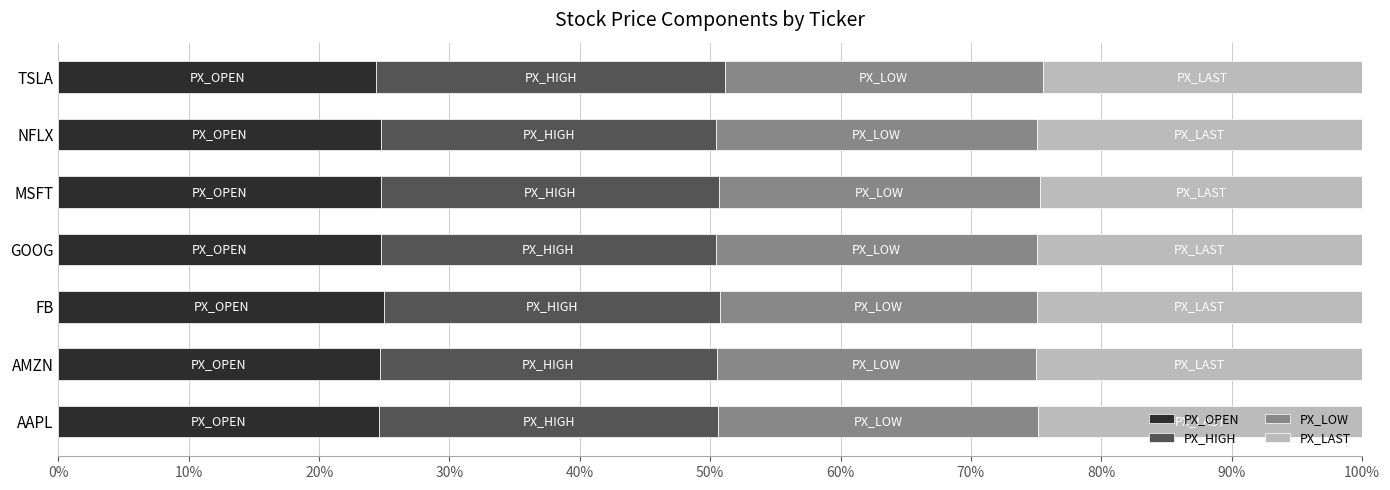

Count the number of categories in the chart.

7